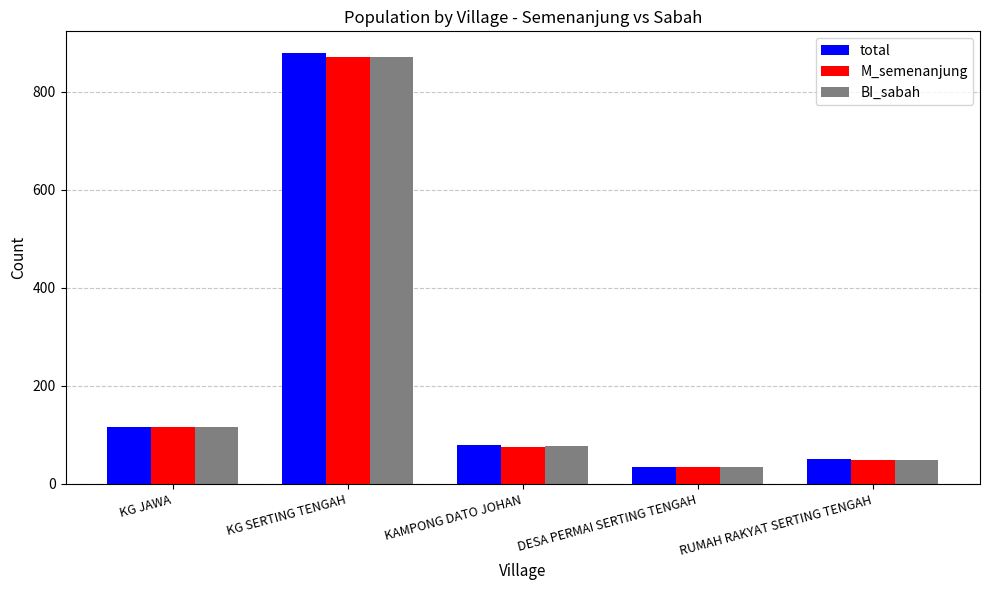

Is the value of M_semenanjung at RUMAH RAKYAT SERTING TENGAH greater than the value of BI_sabah at DESA PERMAI SERTING TENGAH?

Yes